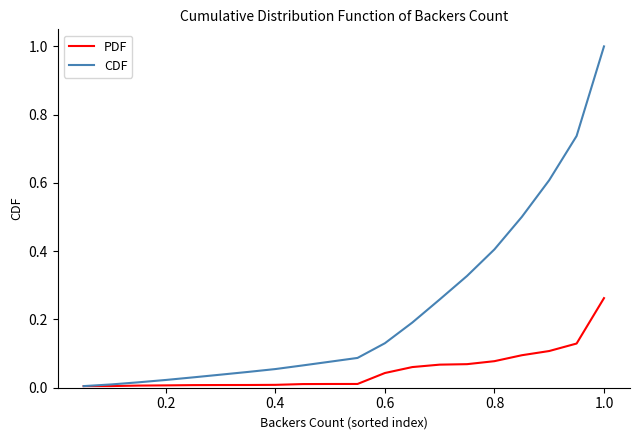

Which series has the widest spread of values?

CDF